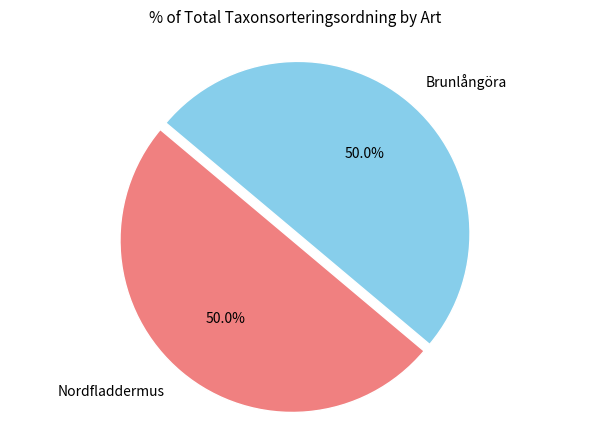

How much of the chart is everything except Brunlångöra?

50.0%